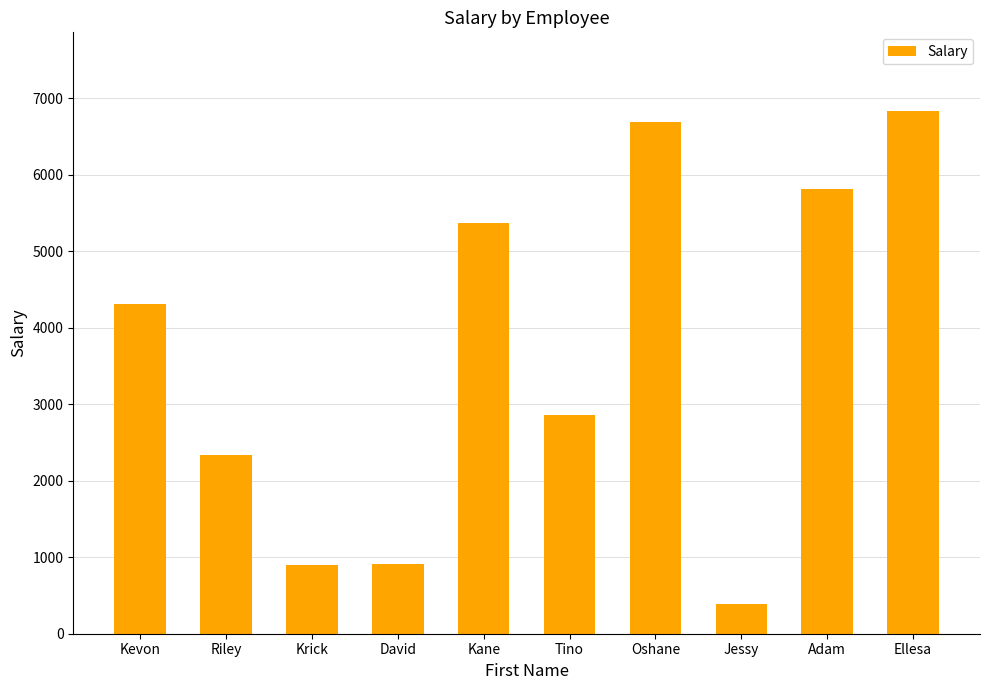

How many data points are less than 4307?

5